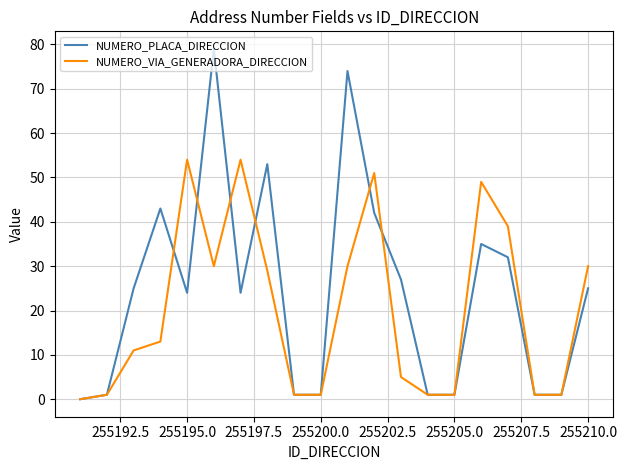

What is the difference between the maximum and second lowest values in the NUMERO_PLACA_DIRECCION series?

78